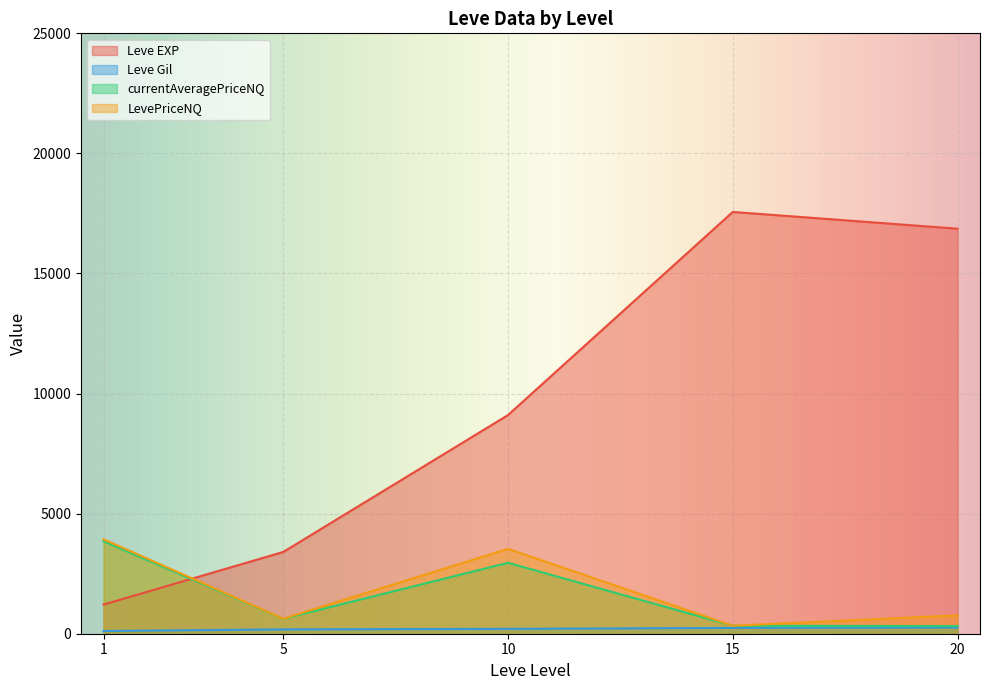

Where does the Leve Gil series first go above 170?

5